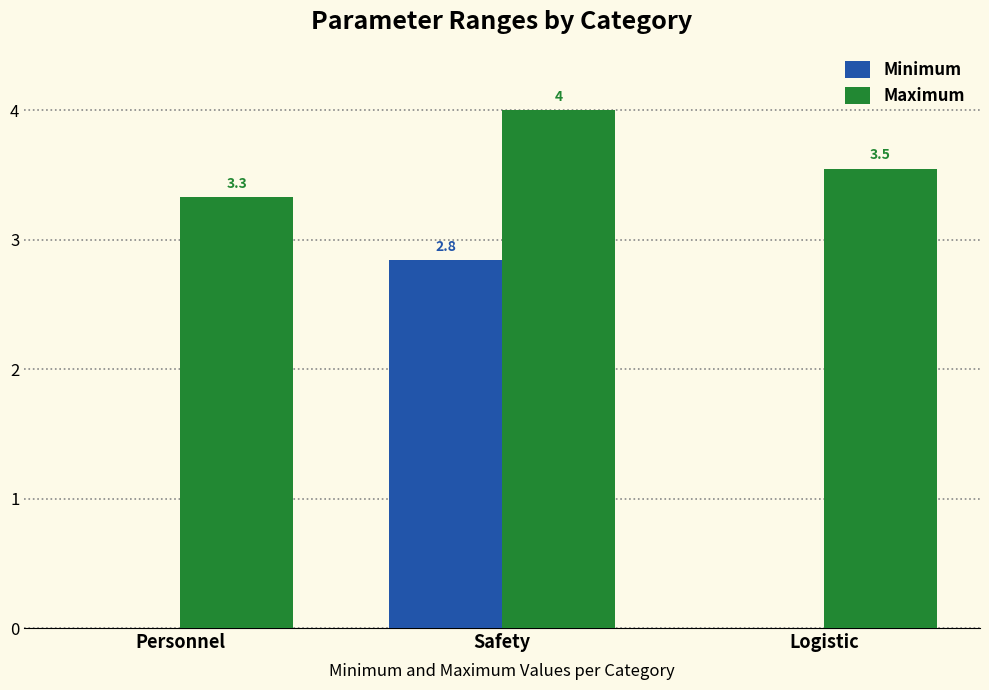

Which series changed the most between Safety and Logistic?

Minimum